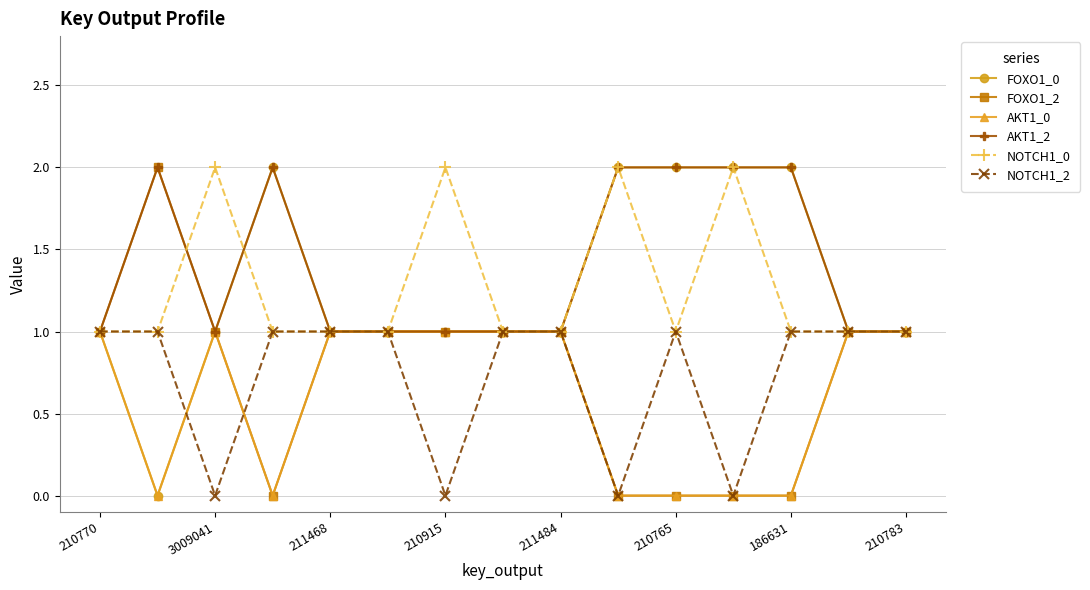

Count the NOTCH1_2 values in the range 0 to 1.

15